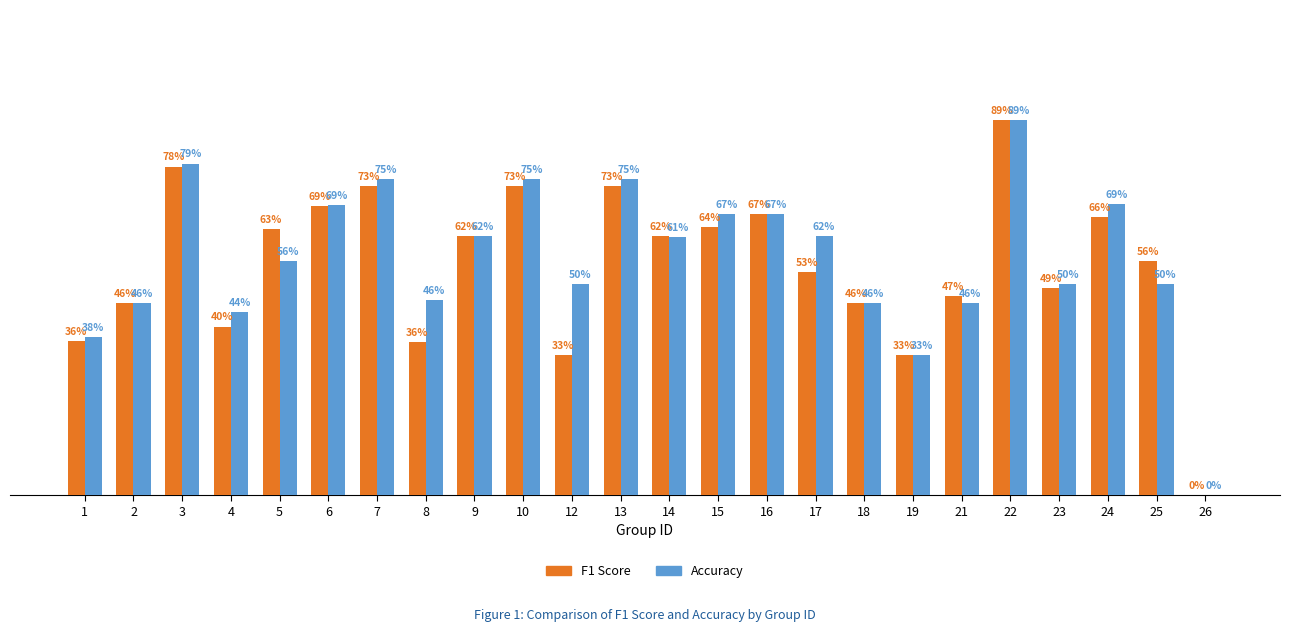

True or false: F1 Score has a value of 0.6 at 9.

True